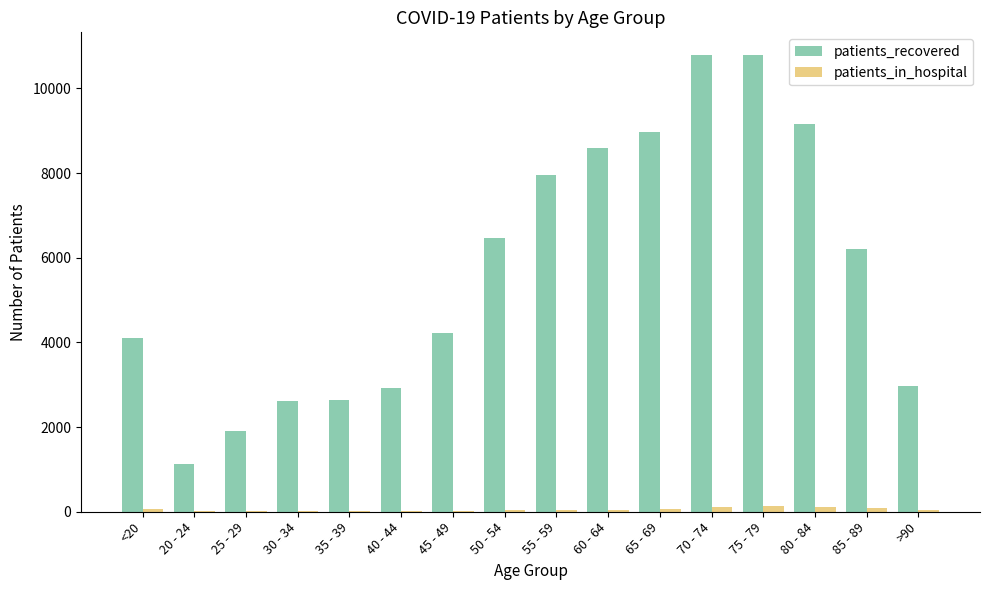

Which series changed the most between 45 - 49 and 65 - 69?

patients_recovered